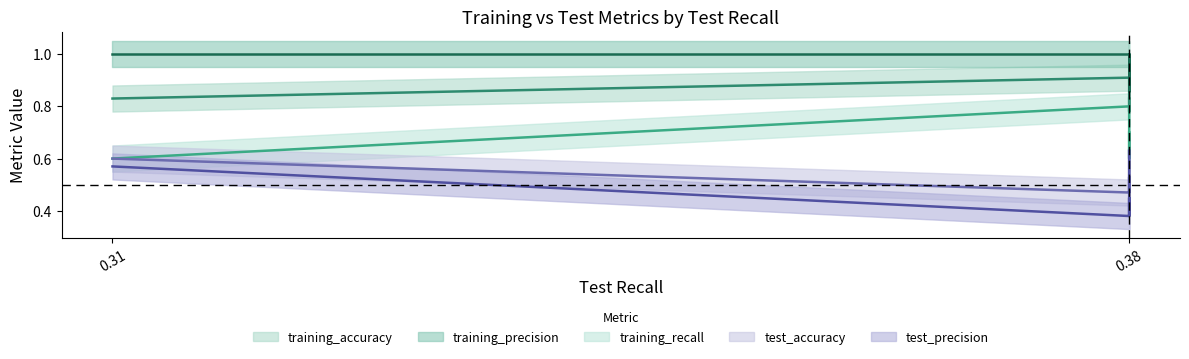

What is the difference between the highest and lowest values at 0.38?

0.6